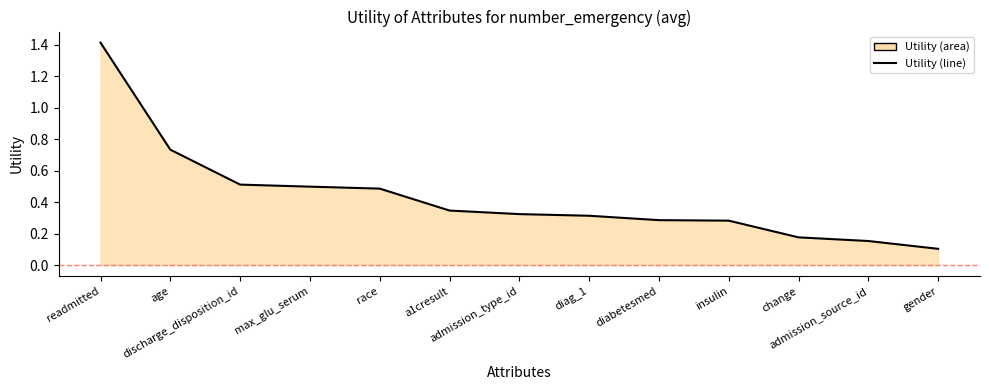

How many lines are shown in the chart?

1